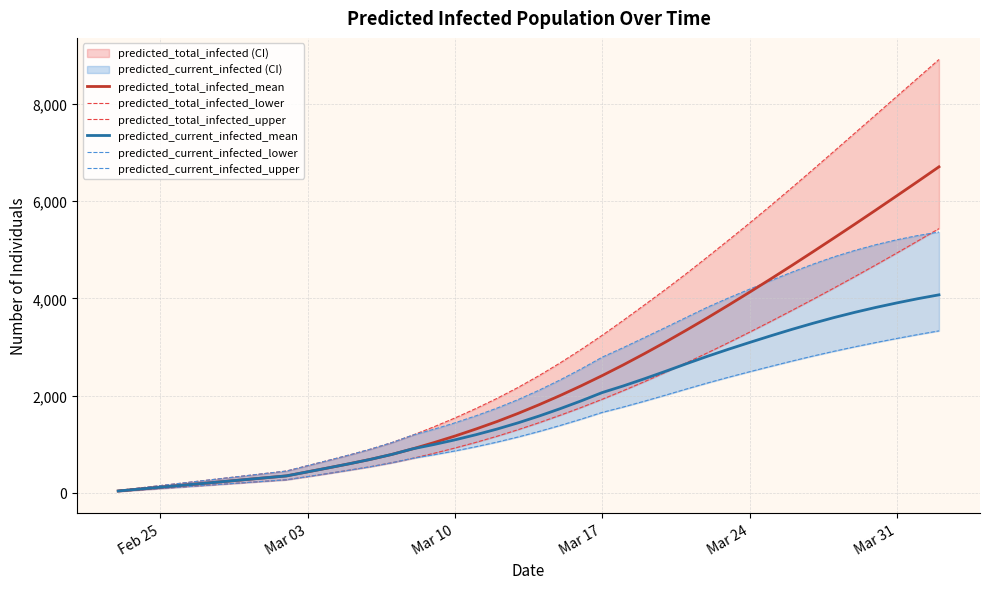

True or false: predicted_current_infected_lower and predicted_total_infected_lower cross at least once.

False